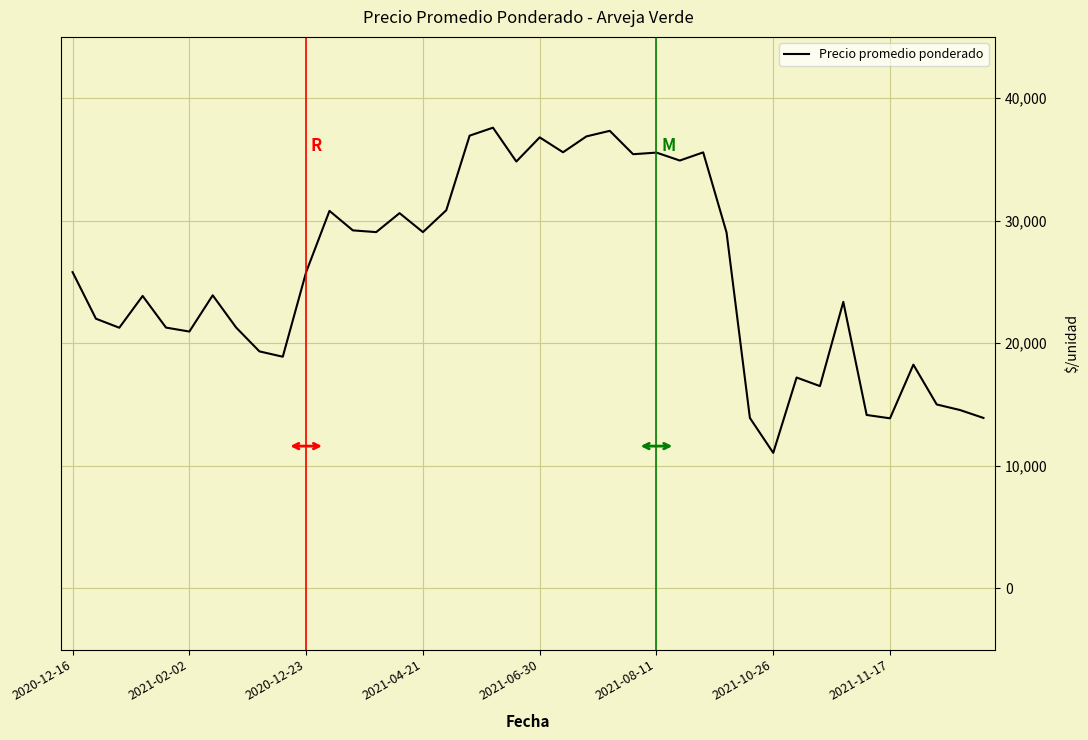

What is the smallest value displayed?

11050